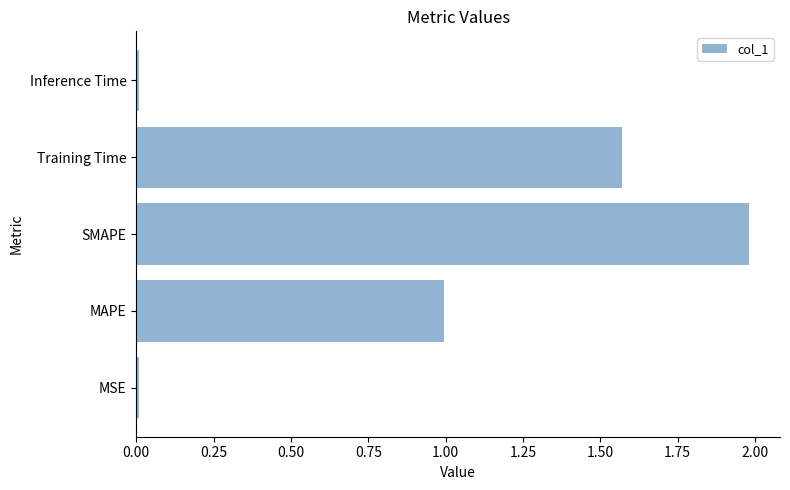

How many bars are there in total?

5